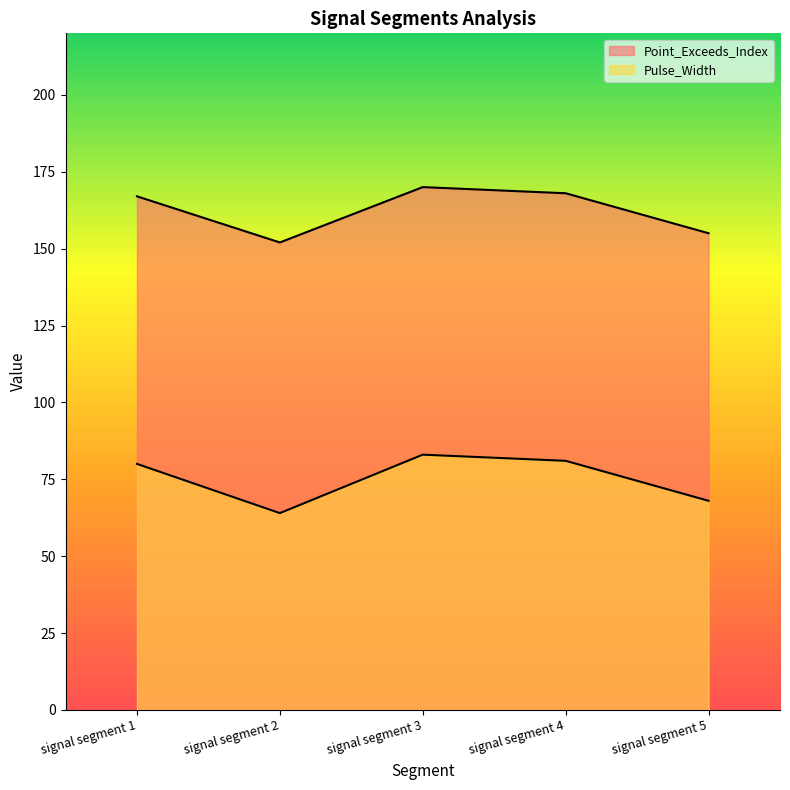

Reading left to right, what are all the values shown in this chart?

Point_Exceeds_Index: signal segment 1=167	signal segment 2=152	signal segment 3=170	signal segment 4=168	signal segment 5=155
Pulse_Width: signal segment 1=80	signal segment 2=64	signal segment 3=83	signal segment 4=81	signal segment 5=68